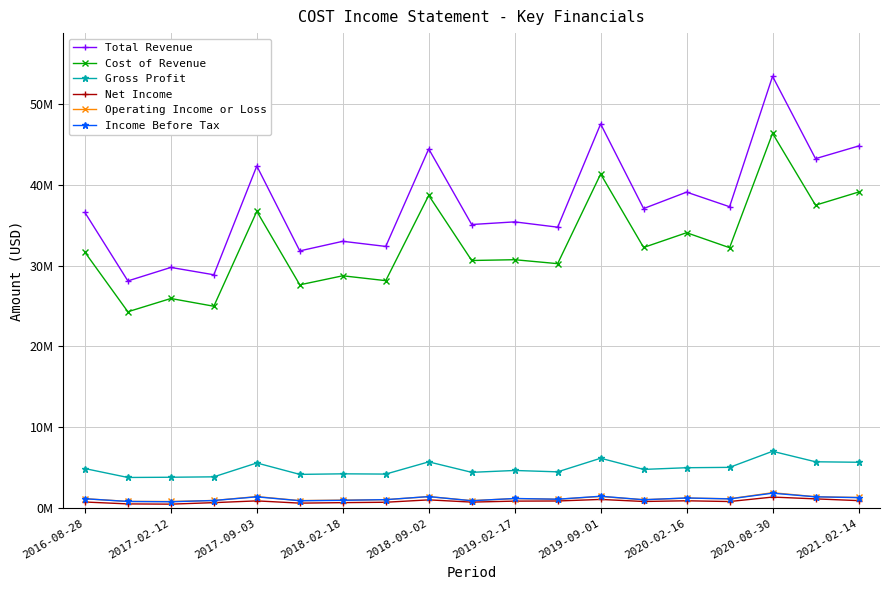

True or false: Gross Profit and Cost of Revenue intersect in this chart.

False